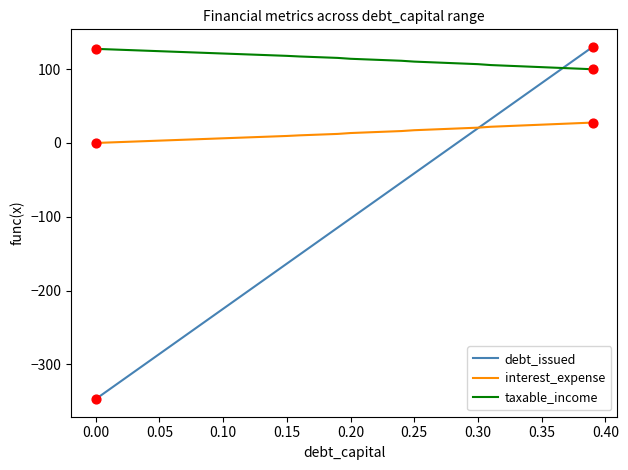

What is the minimum value for debt_issued?

-347.0